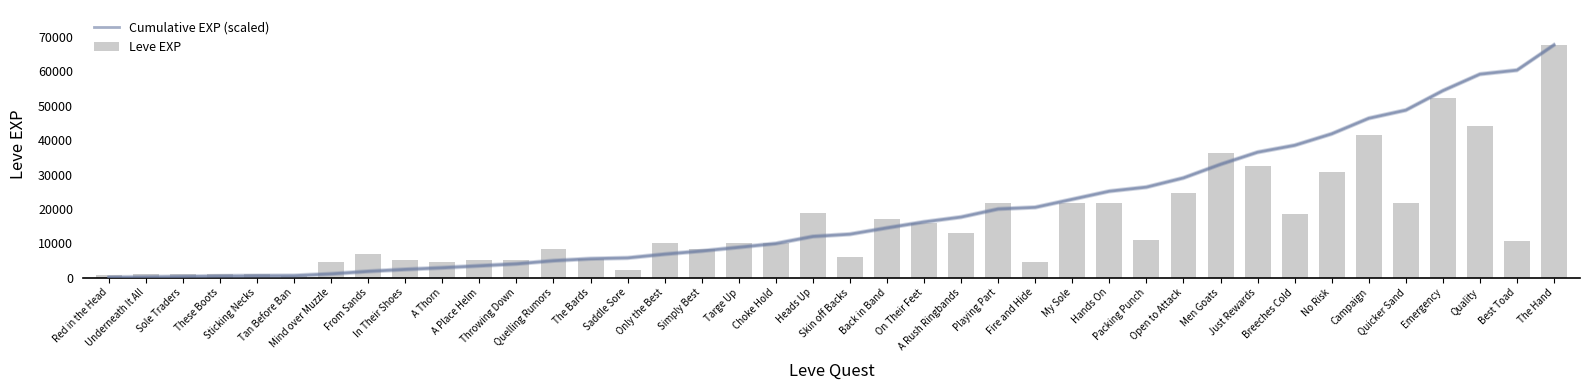

True or false: Leve EXP has a value of 21830.0 at Quicker Sand.

True